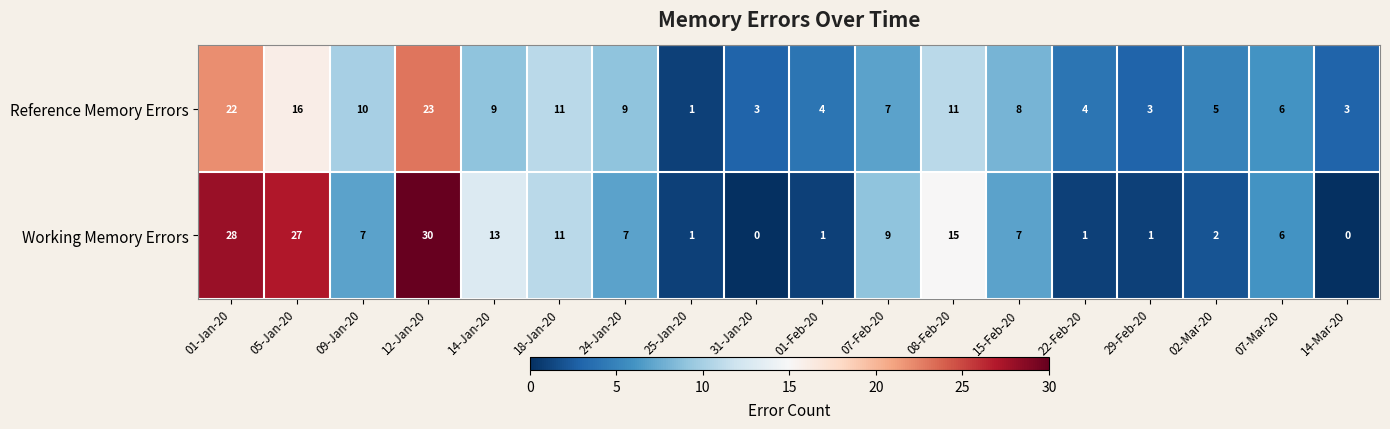

List the series in order of their overall mean, lowest first.

Reference Memory Errors, Working Memory Errors